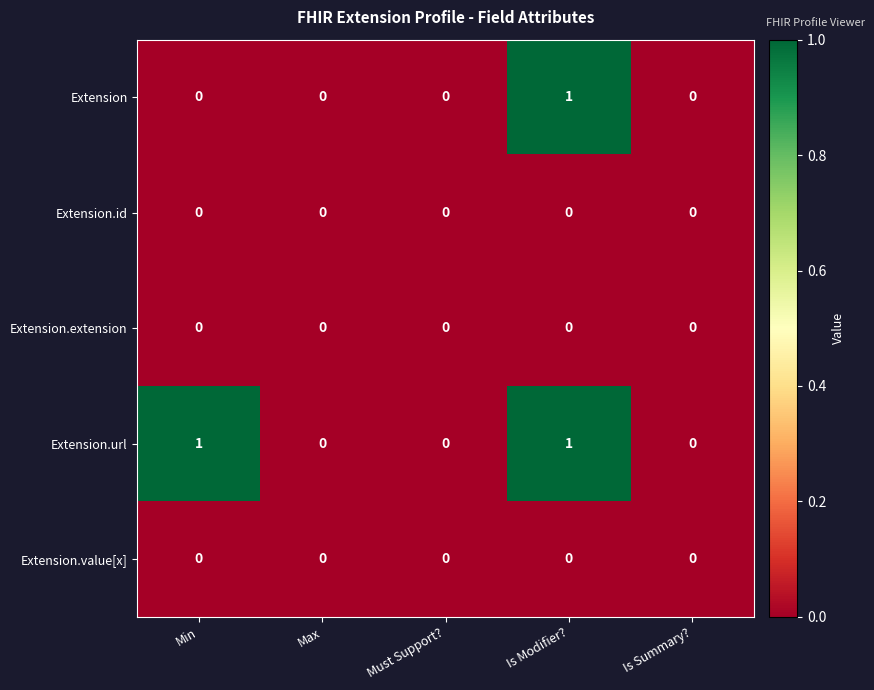

Is it true that Extension.url equals 0 at Max?

True